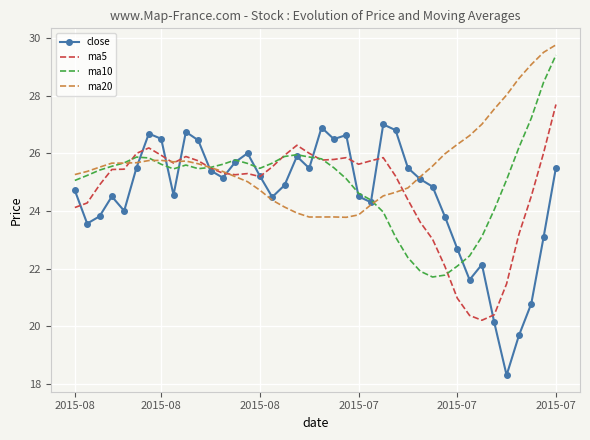

Which series has the largest total across all categories?

ma20